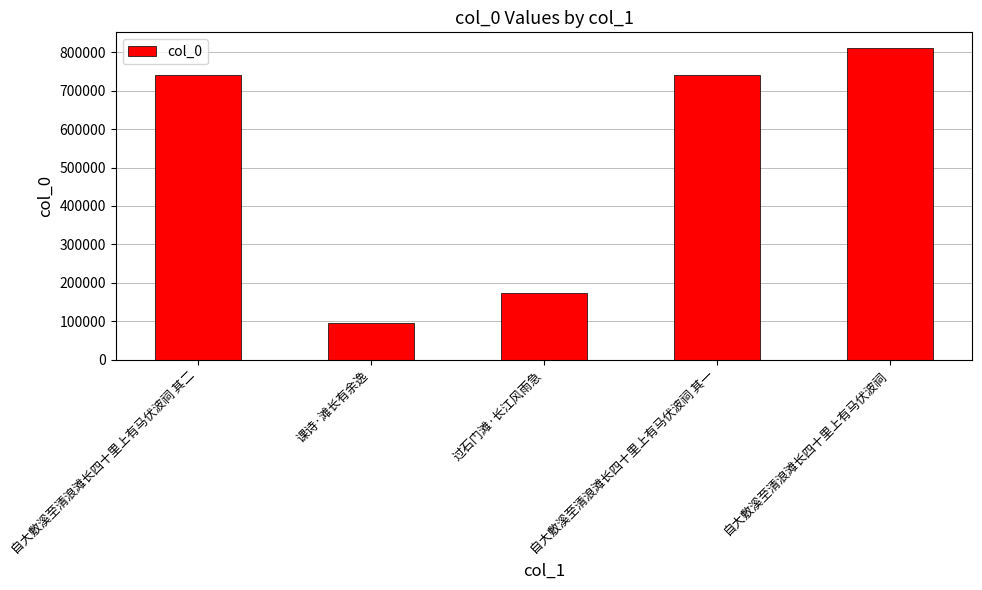

What is the sum of all values?

2563207